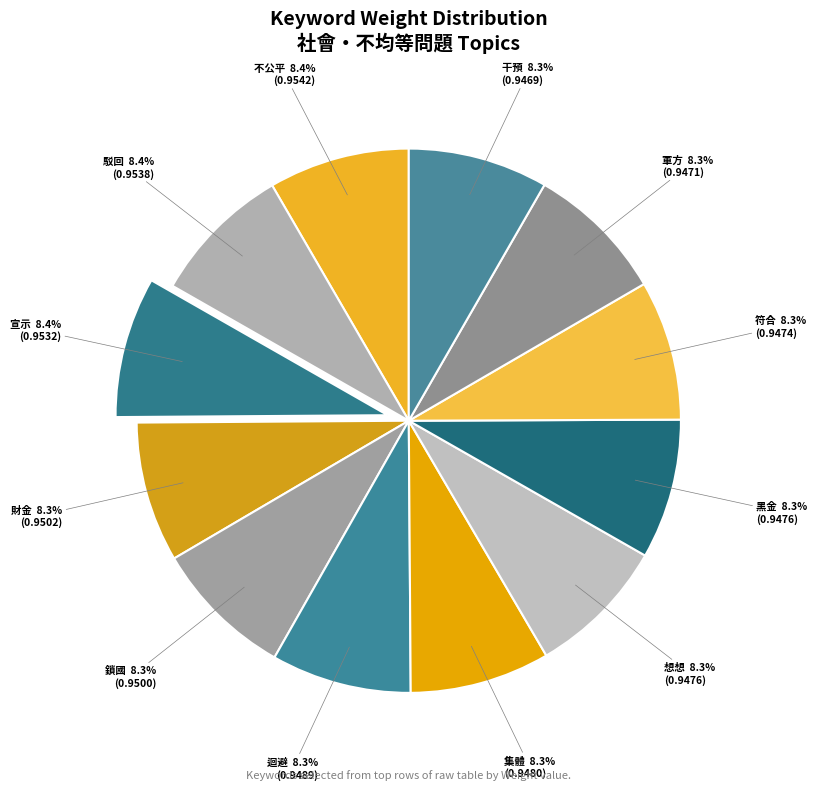

Is the sum of 迴避 and 財金 greater than half?

No